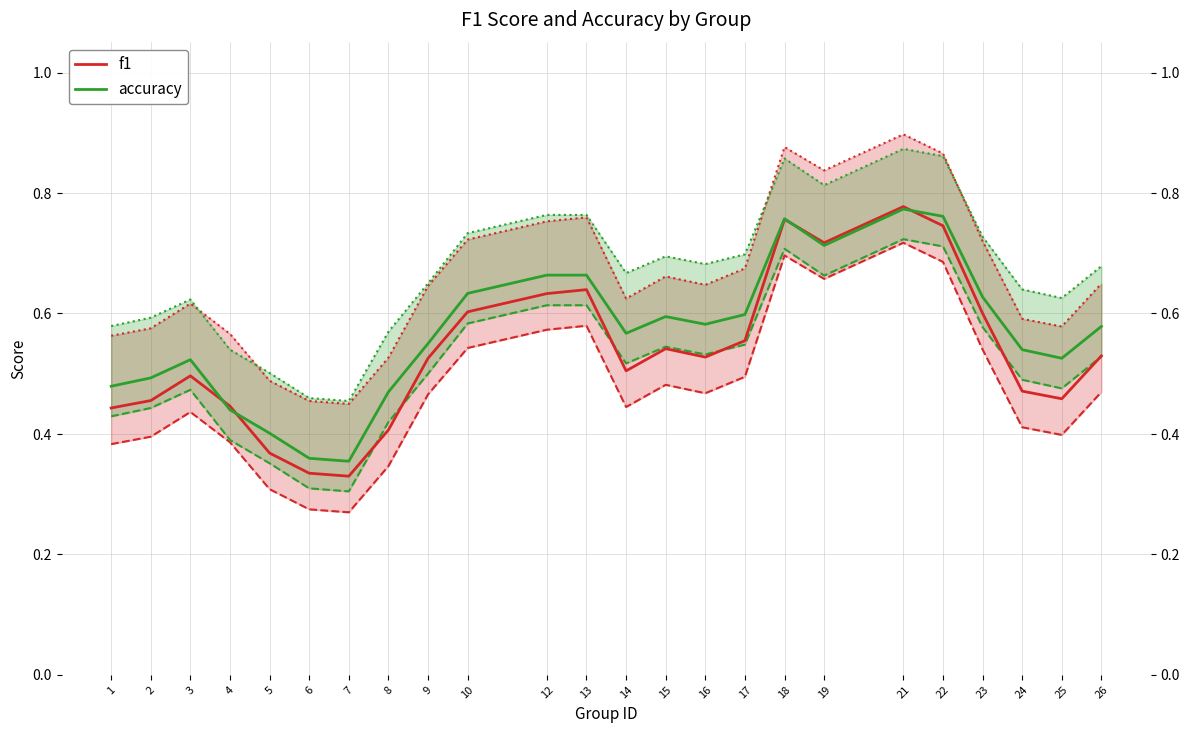

Where is the first local minimum for accuracy?

7